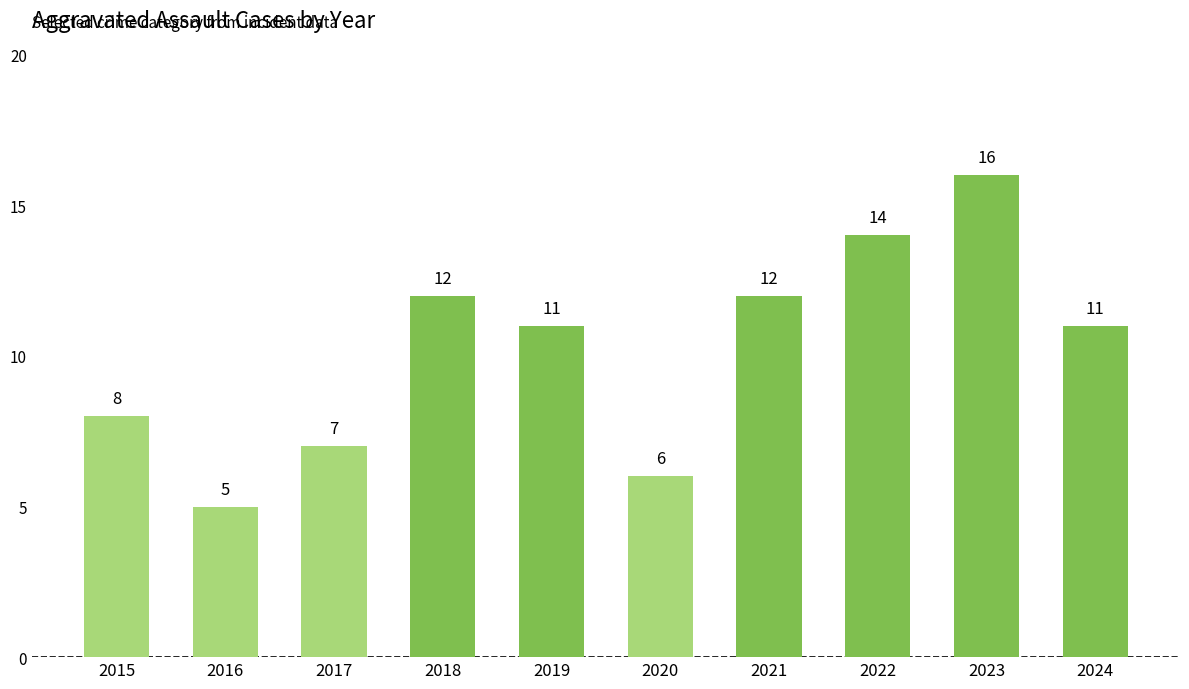

At which category does the chart reach its peak across all series?

2023